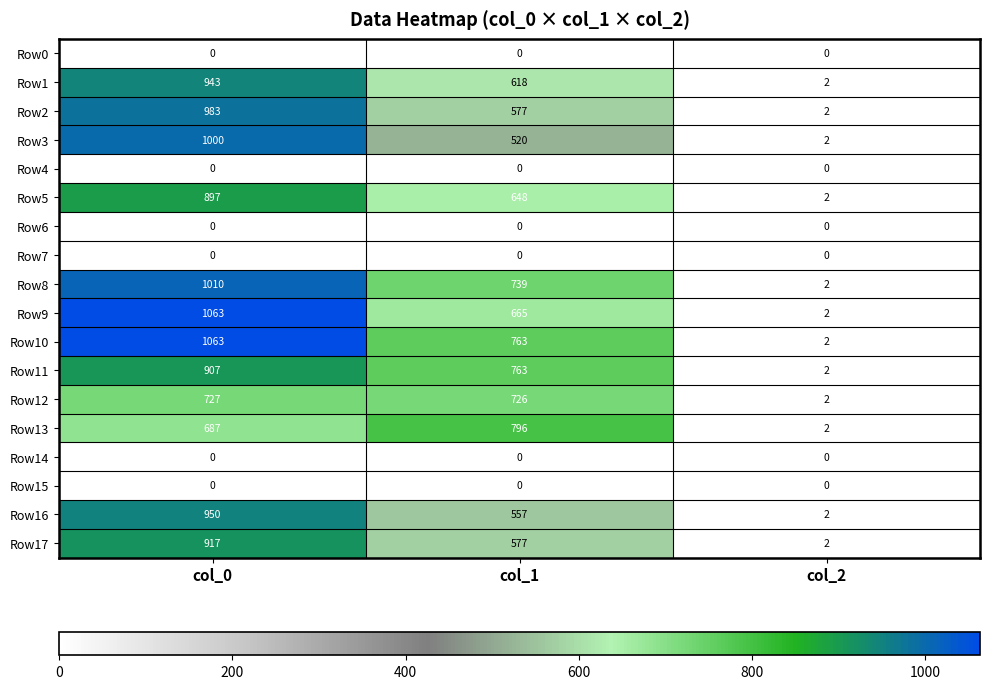

Which category has the highest value in the Row12 series?

col_0